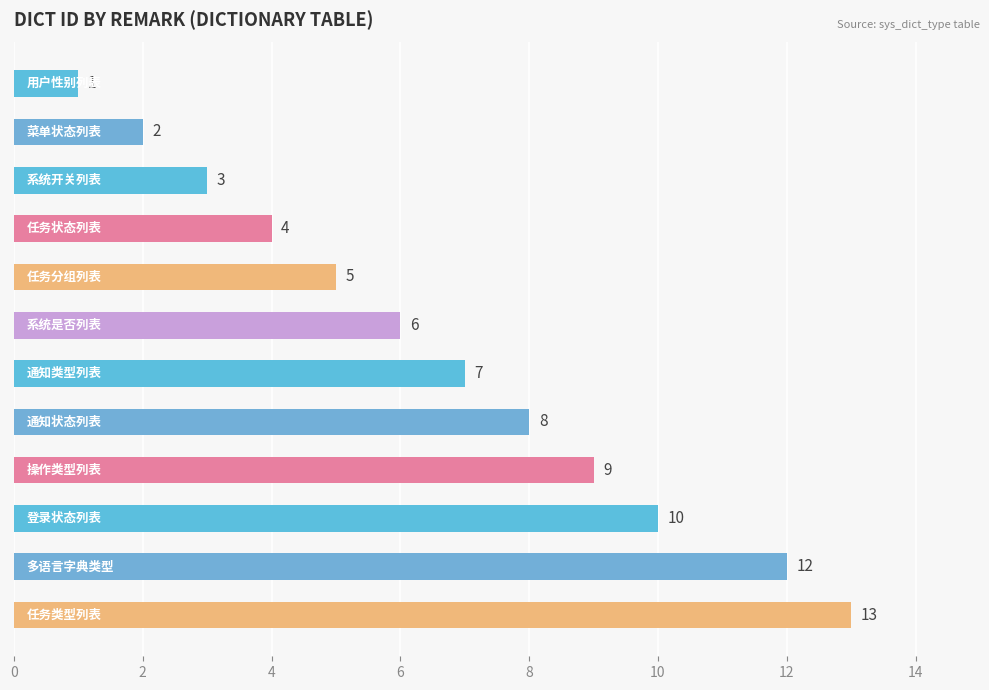

What is the difference between the second highest and second lowest values?

10